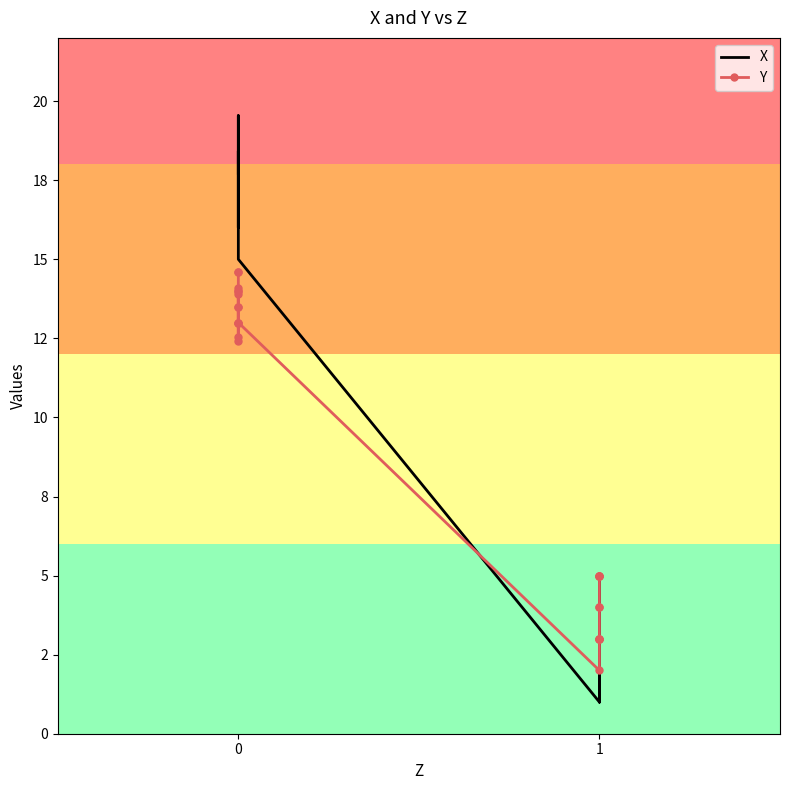

Where do X and Y first cross each other?

1 and 1